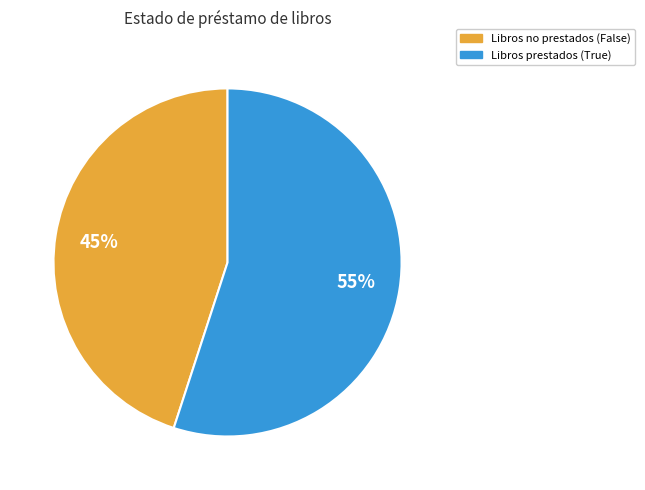

Does any single category account for the majority?

Yes